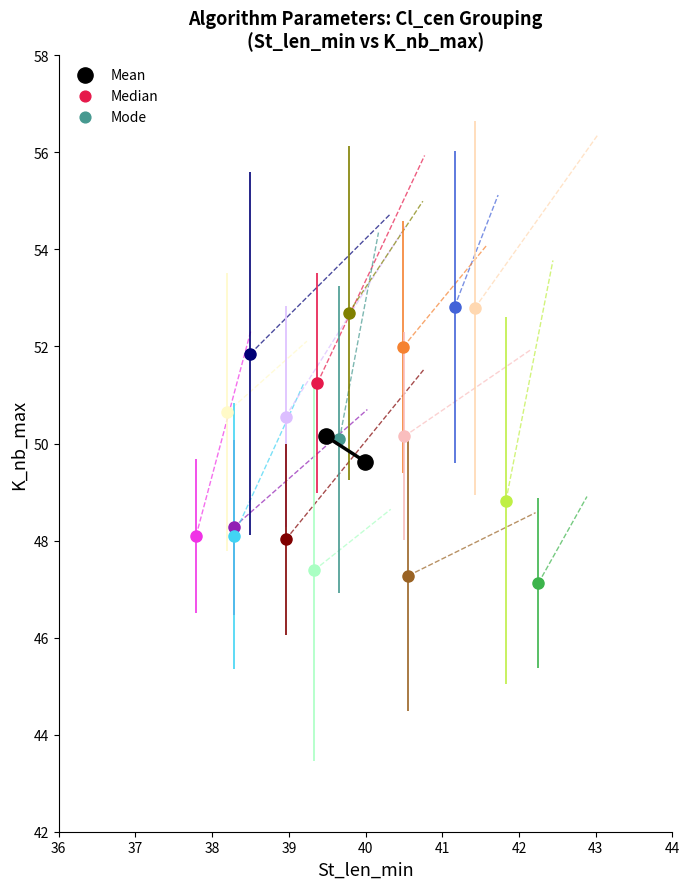

What is the average Y value?

49.9